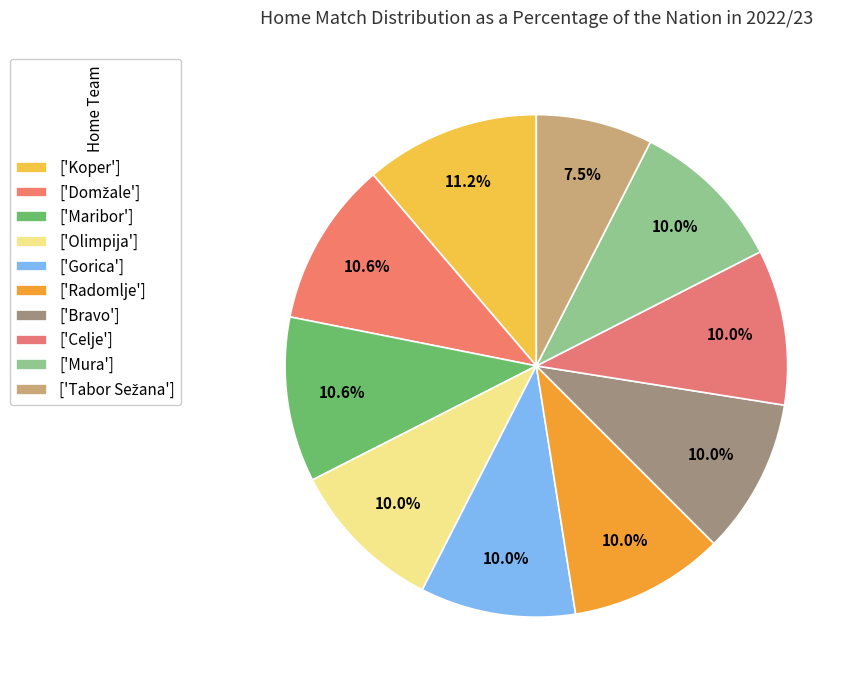

What is the smallest slice in the pie chart?

Tabor Sežana